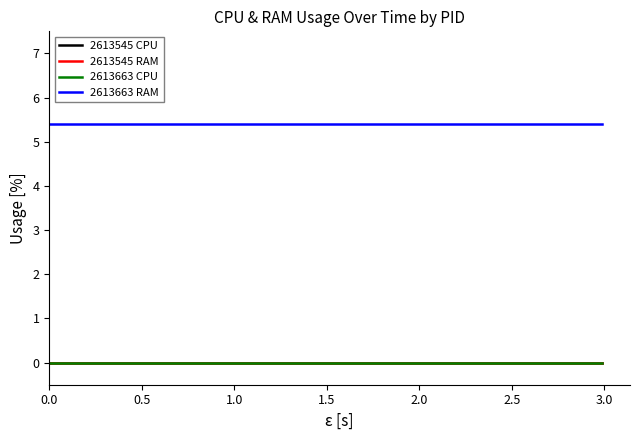

Reading right to left, extract all data points from this chart.

2613545 CPU: 0.0	0.0	0.0	0.0	0.0	0.0	0.0	0.0	0.0	0.0	0.0	0.0	0.0	0.0	0.0	0.0	0.0	0.0	0.0	0.0
2613545 RAM: 0.0	0.0	0.0	0.0	0.0	0.0	0.0	0.0	0.0	0.0	0.0	0.0	0.0	0.0	0.0	0.0	0.0	0.0	0.0	0.0
2613663 CPU: 0.0	0.0	0.0	0.0	0.0	0.0	0.0	0.0	0.0	0.0	0.0	0.0	0.0	0.0	0.0	0.0	0.0	0.0	0.0	0.0
2613663 RAM: 5.4	5.4	5.4	5.4	5.4	5.4	5.4	5.4	5.4	5.4	5.4	5.4	5.4	5.4	5.4	5.4	5.4	5.4	5.4	5.4